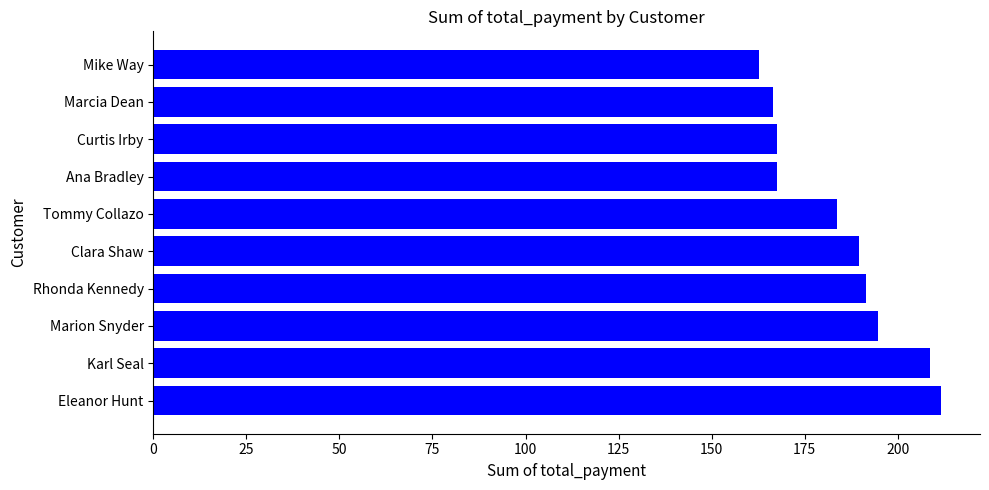

The chart shows a value of 167.6 at Curtis Irby. True or false?

True